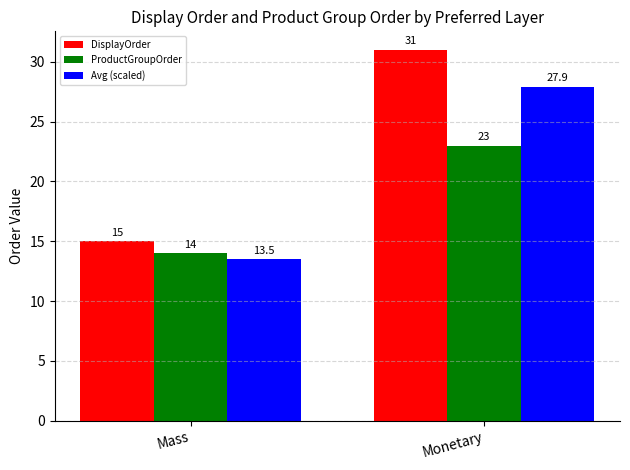

What is the average value of the DisplayOrder series?

23.0